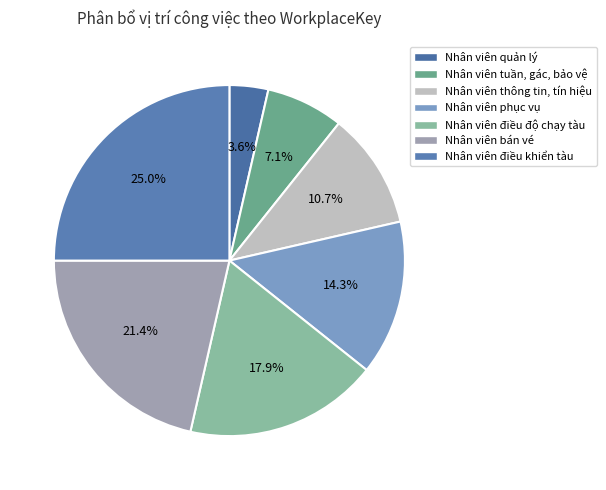

What is the change in value from Nhân viên quản lý to Nhân viên bán vé?

+5